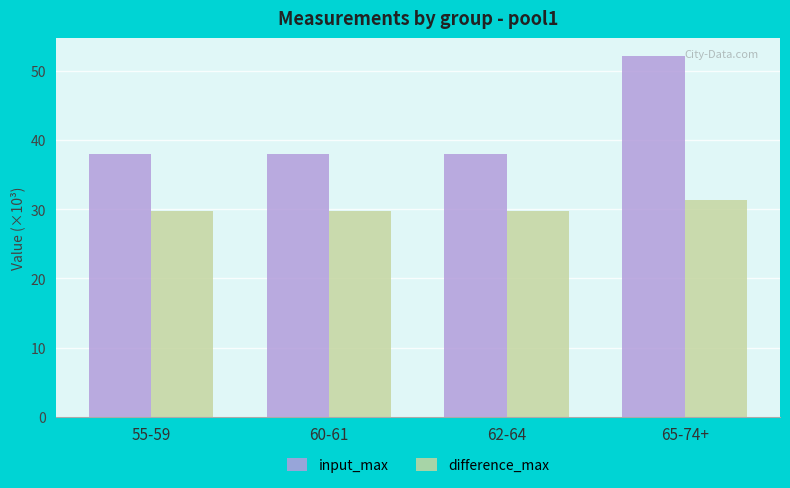

Which series has the largest range (max minus min)?

input_max